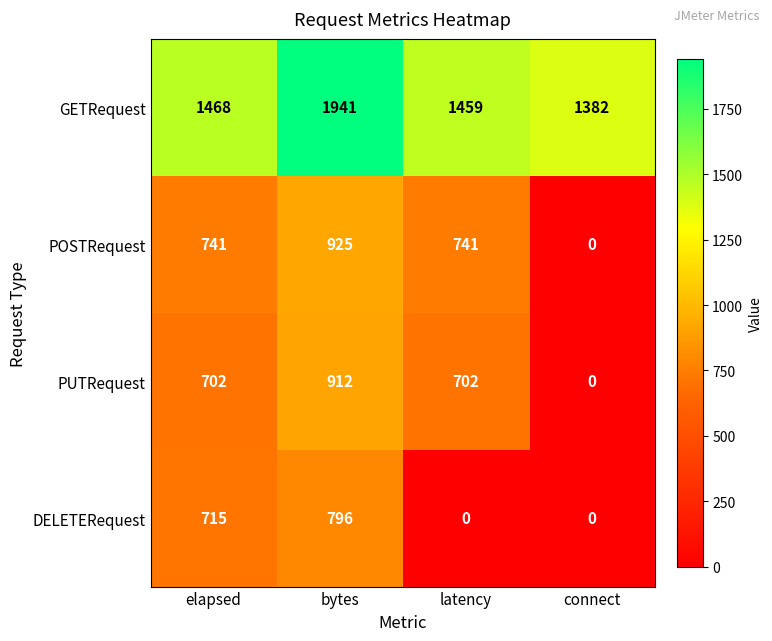

Rank the series at latency from lowest to highest value.

DELETERequest, PUTRequest, POSTRequest, GETRequest